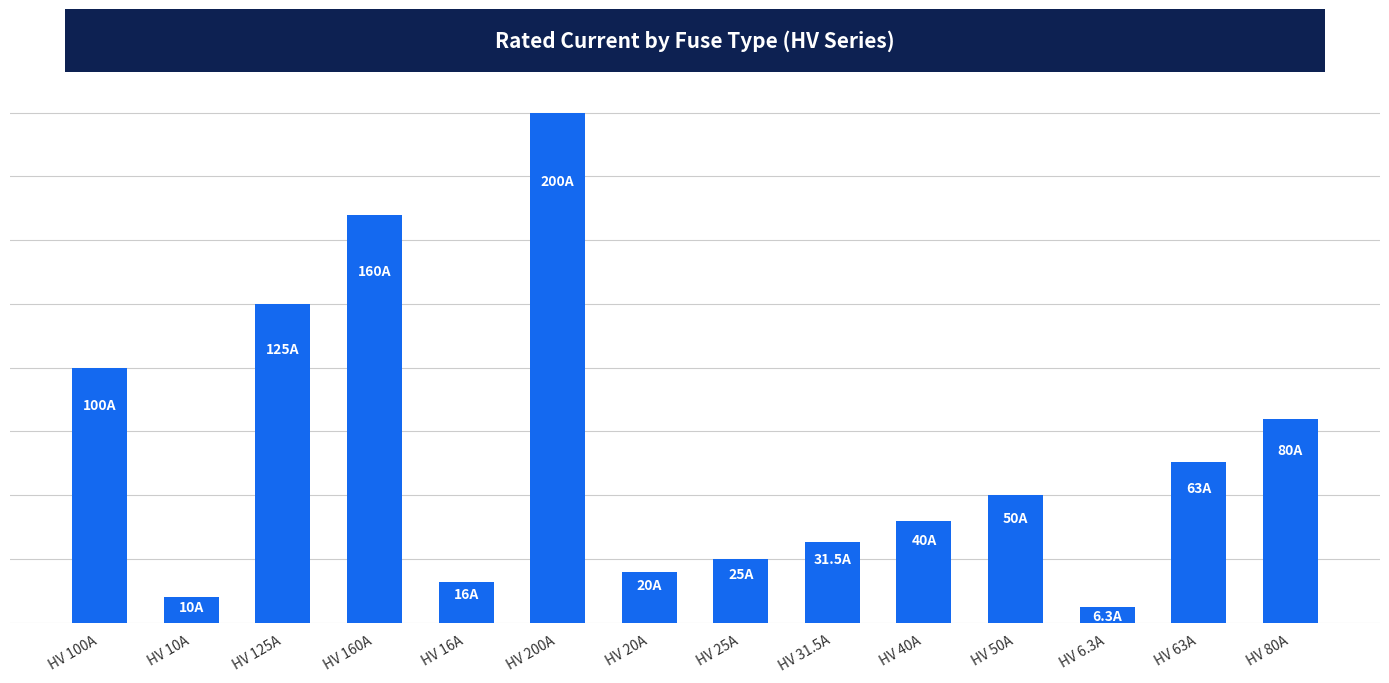

List the labels in order of value, largest first.

HV 200A, HV 160A, HV 125A, HV 100A, HV 80A, HV 63A, HV 50A, HV 40A, HV 31.5A, HV 25A, HV 20A, HV 16A, HV 10A, HV 6.3A